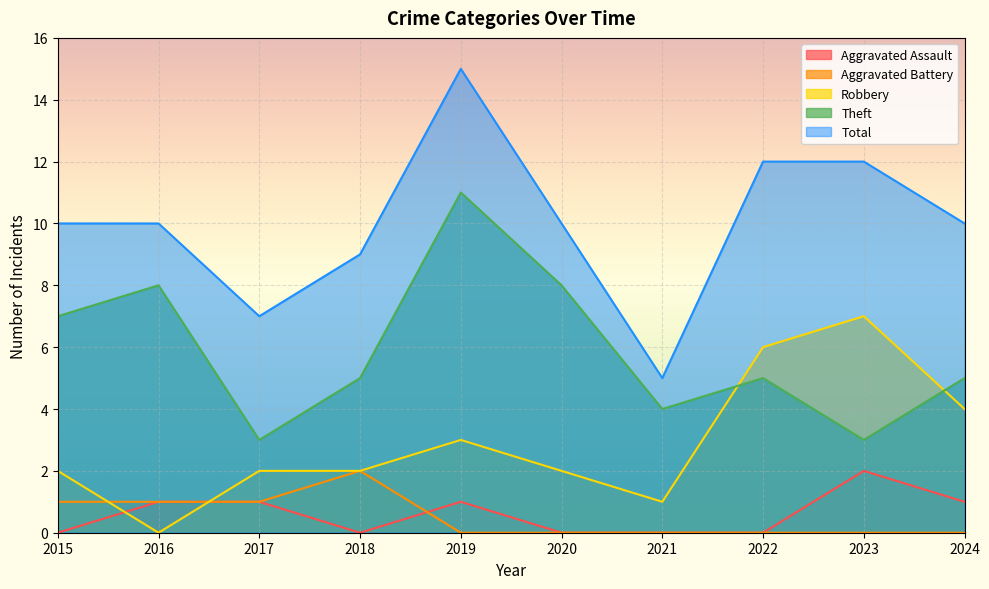

At which category does the chart reach its peak across all series?

2019